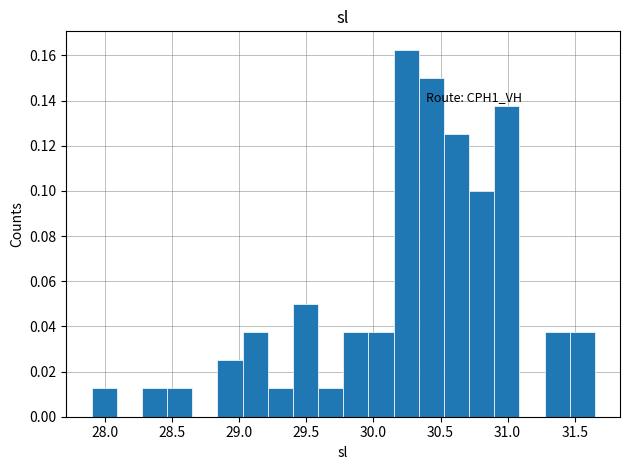

Around what value on the x-axis is the tallest bar? Give the approximate position of its centre, as read against the axis.

30.25